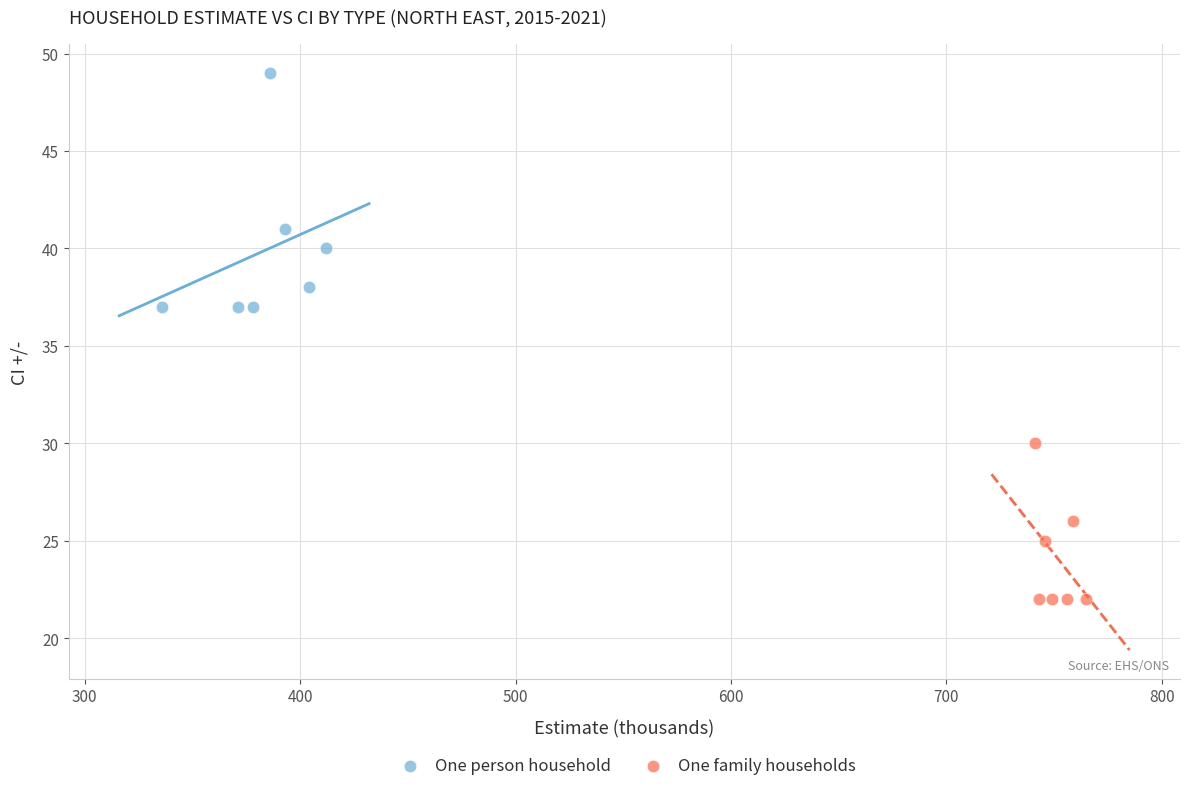

Which series contains the highest Y value?

One person household